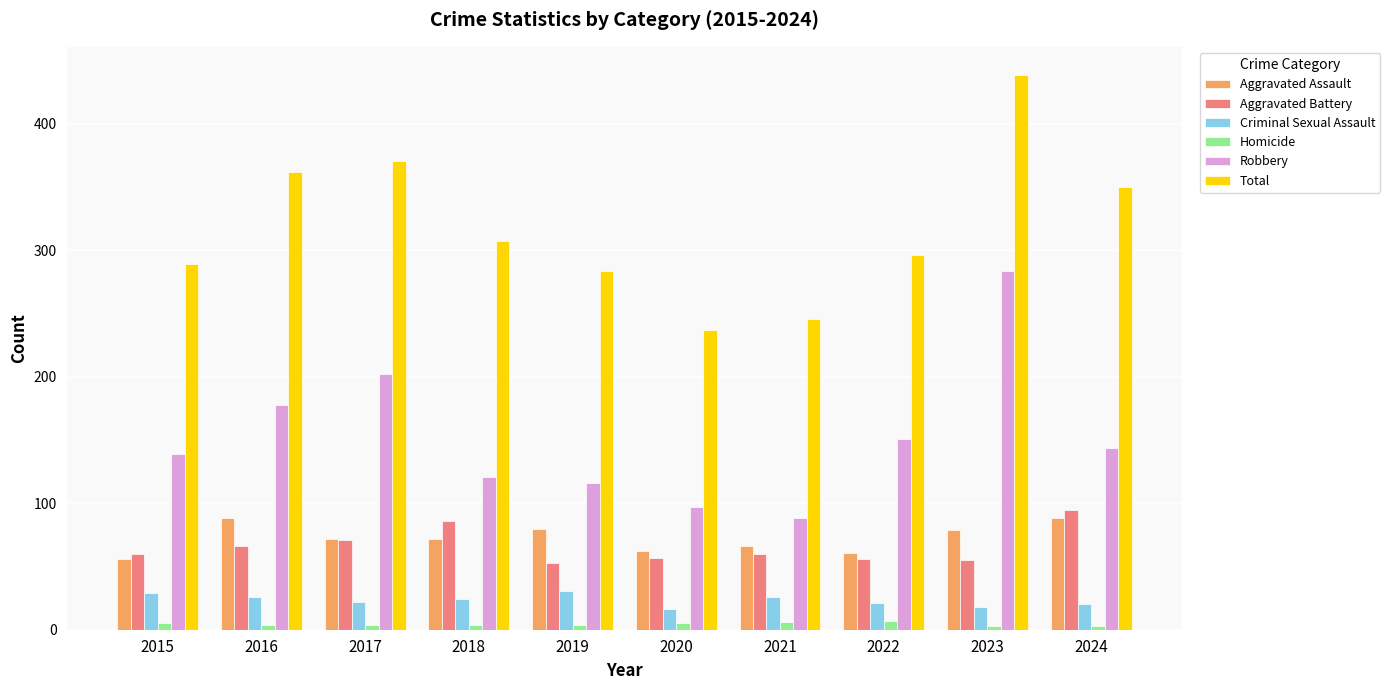

What is the sum of the Robbery values at 2018 and 2023?

405